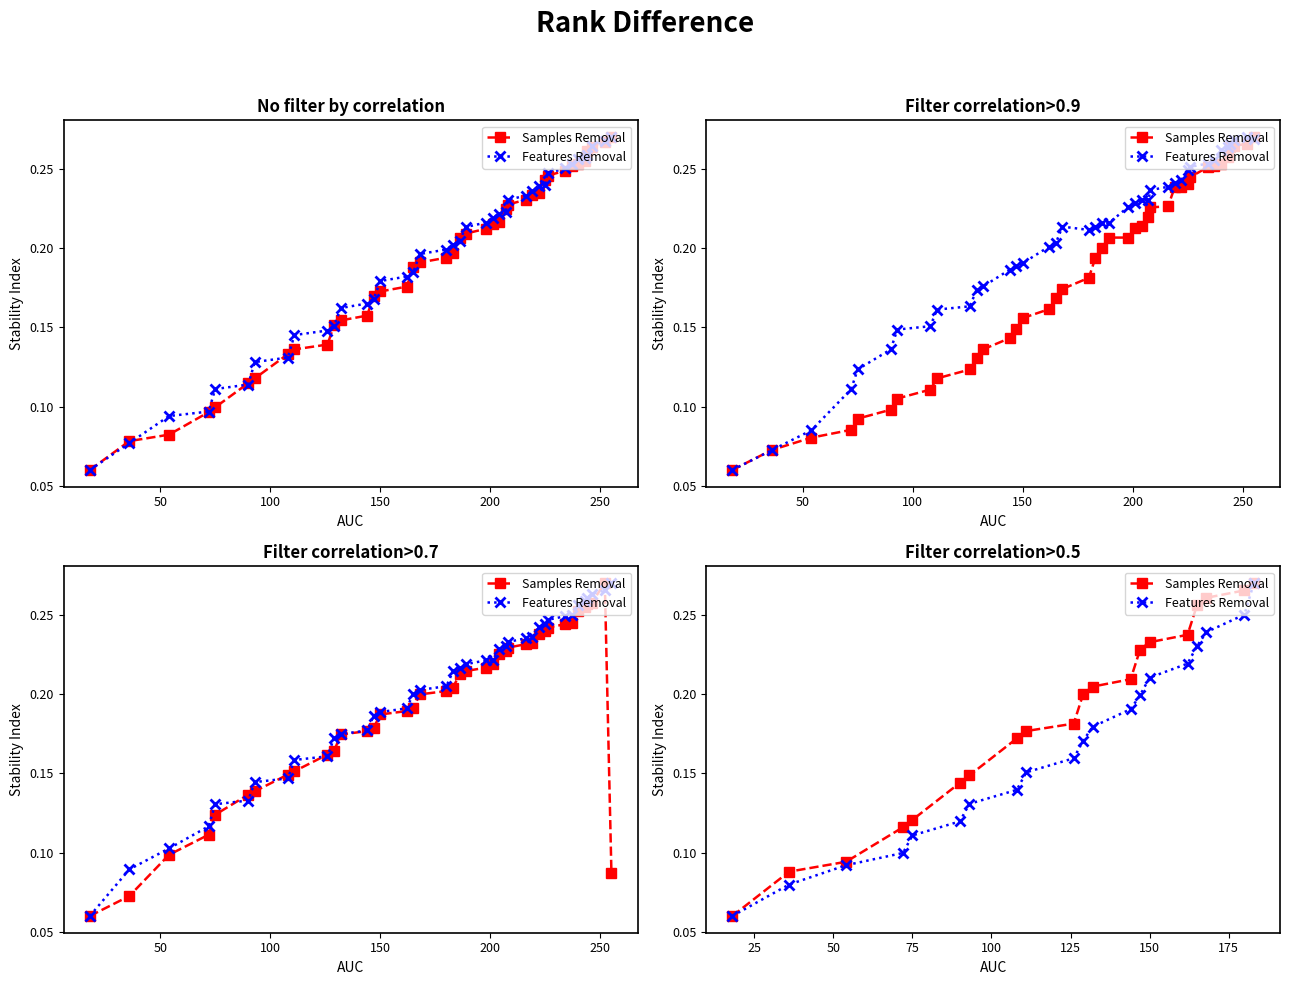

True or false: Samples Removal and Features Removal cross at least once.

False